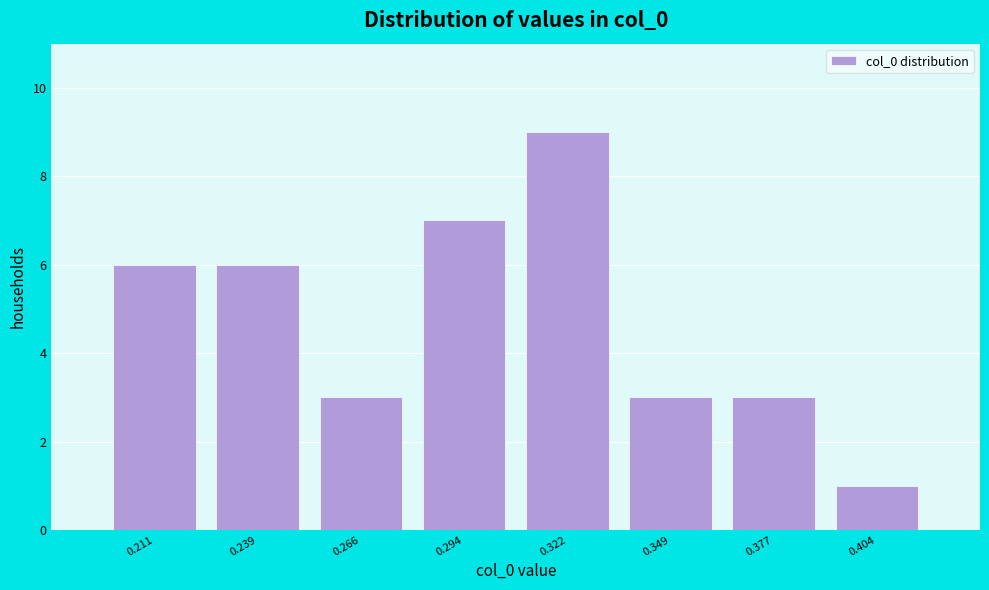

Reading right to left, what are all the values shown in this chart?

1	3	3	9	7	3	6	6